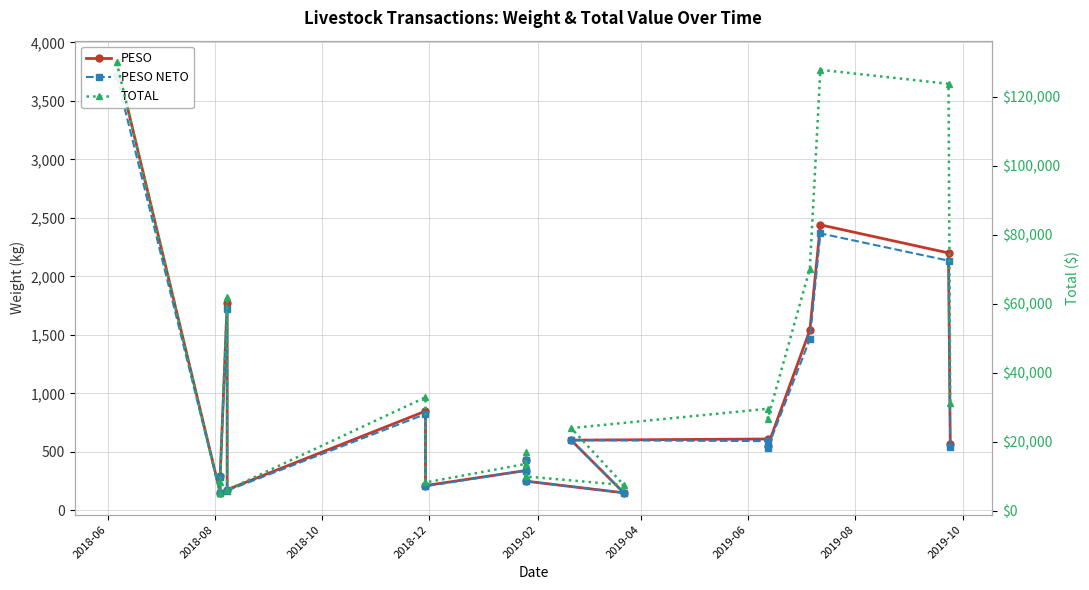

What is the difference between the maximum and minimum values in the PESO NETO series?

3567.6